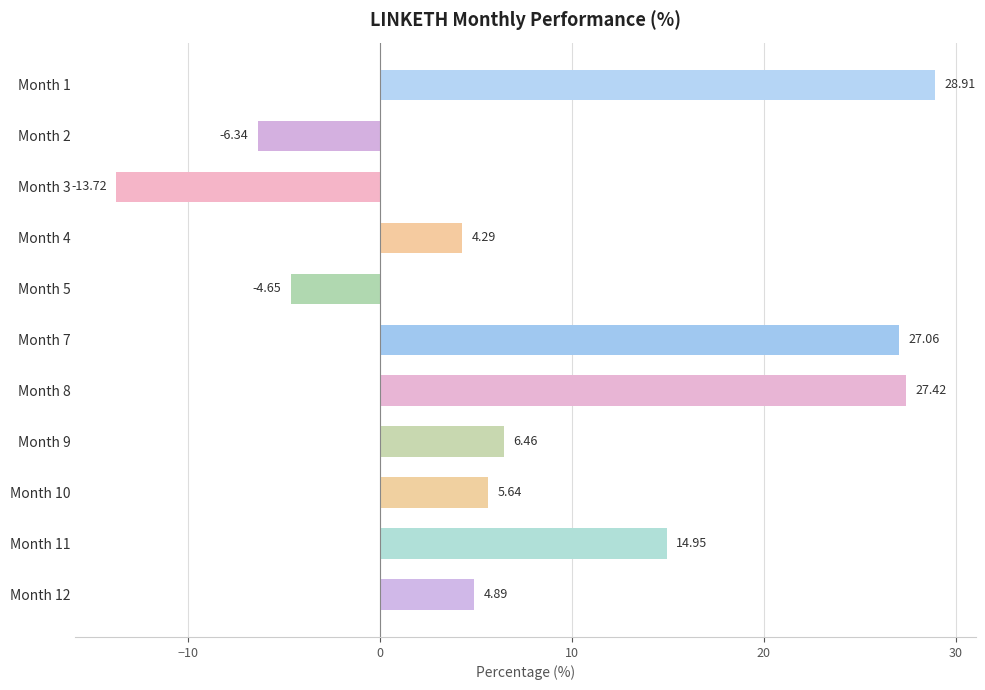

Approximately how many times larger is the value at Month 12 compared to Month 11?

0.3